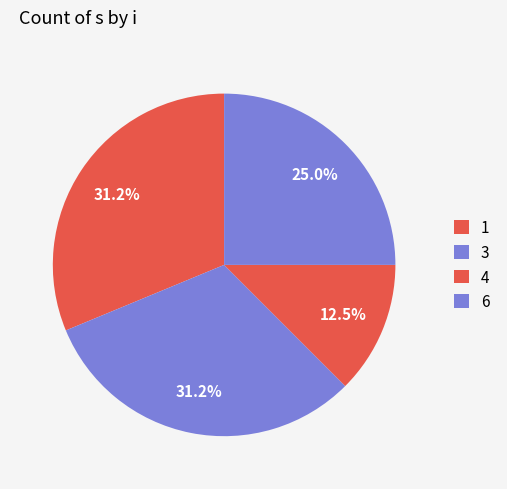

Which category has the smallest portion of the pie?

4